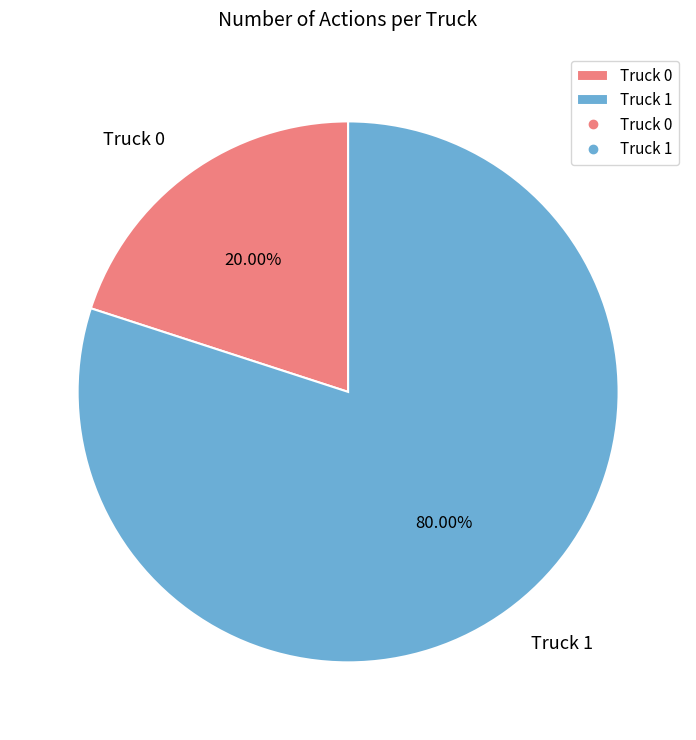

Is the sum of Truck 1 and Truck 0 greater than half?

Yes